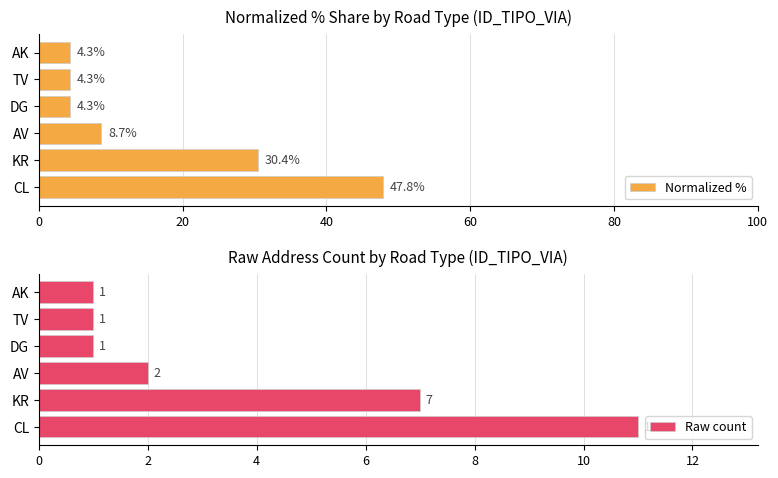

What is the difference between the maximum and minimum values in the Normalized % series?

43.5